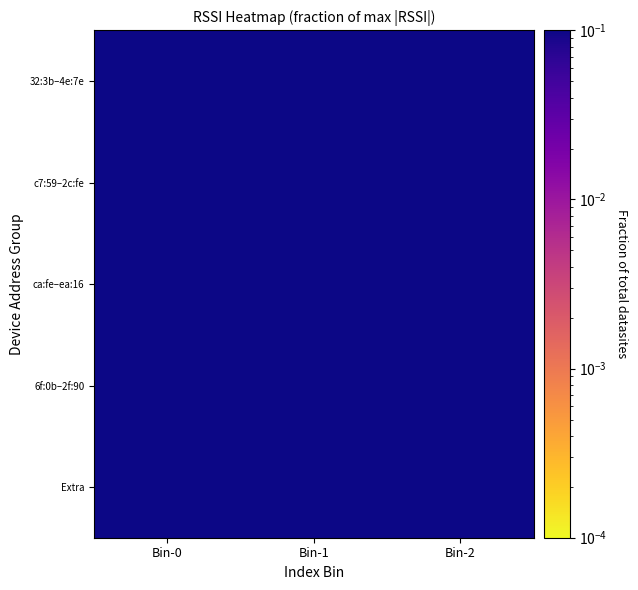

Reading left to right, list all the values displayed in this chart.

32:3b–4e:7e: Bin-0=0.8	Bin-1=0.9	Bin-2=0.9
c7:59–2c:fe: Bin-0=0.9	Bin-1=0.7	Bin-2=0.8
ca:fe–ea:16: Bin-0=0.8	Bin-1=0.9	Bin-2=0.7
6f:0b–2f:90: Bin-0=0.9	Bin-1=0.7	Bin-2=1.0
Extra: Bin-0=0.9	Bin-1=0.9	Bin-2=1.0